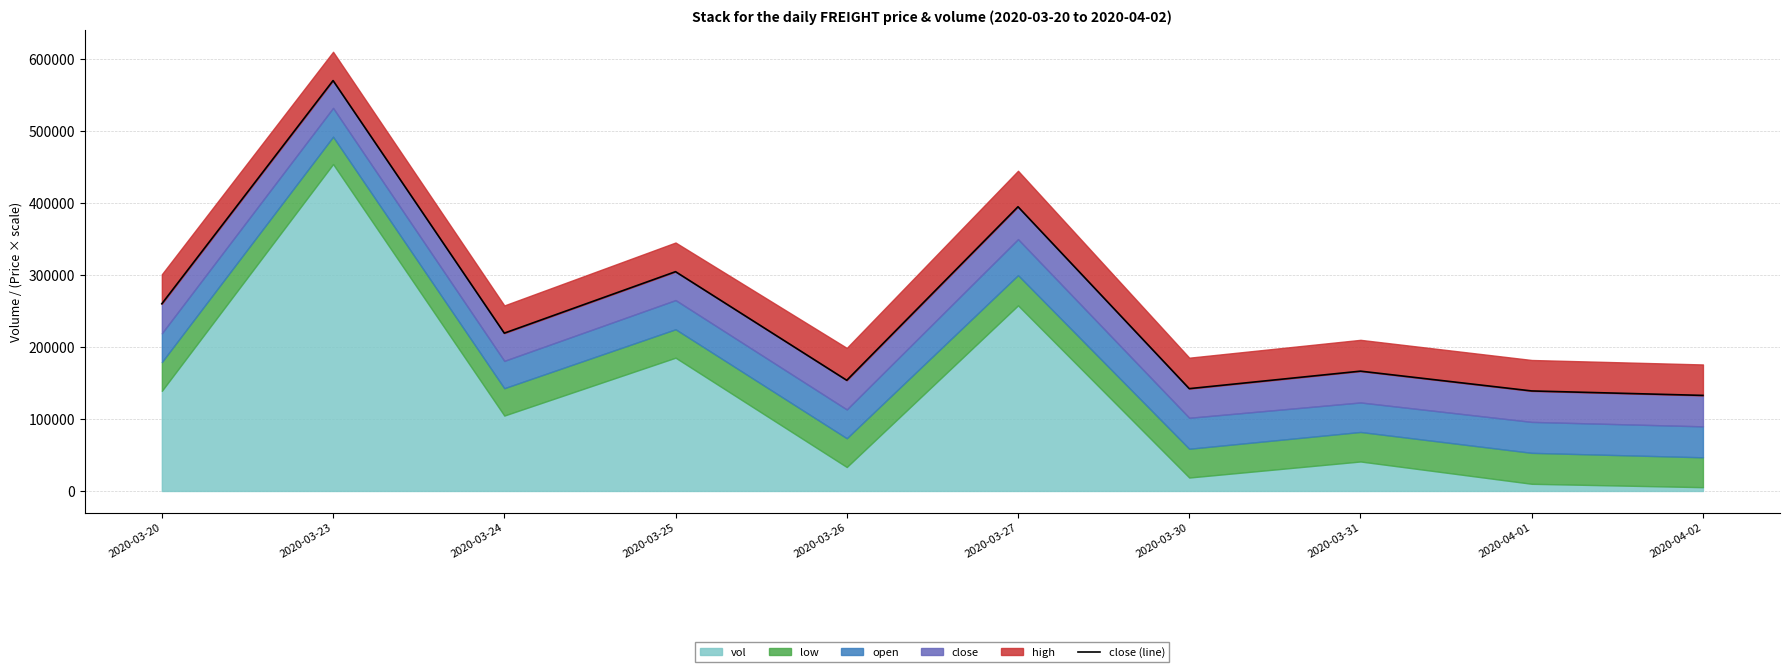

Approximately how many times larger is the value at 2020-03-25 compared to 2020-03-31?

1.8